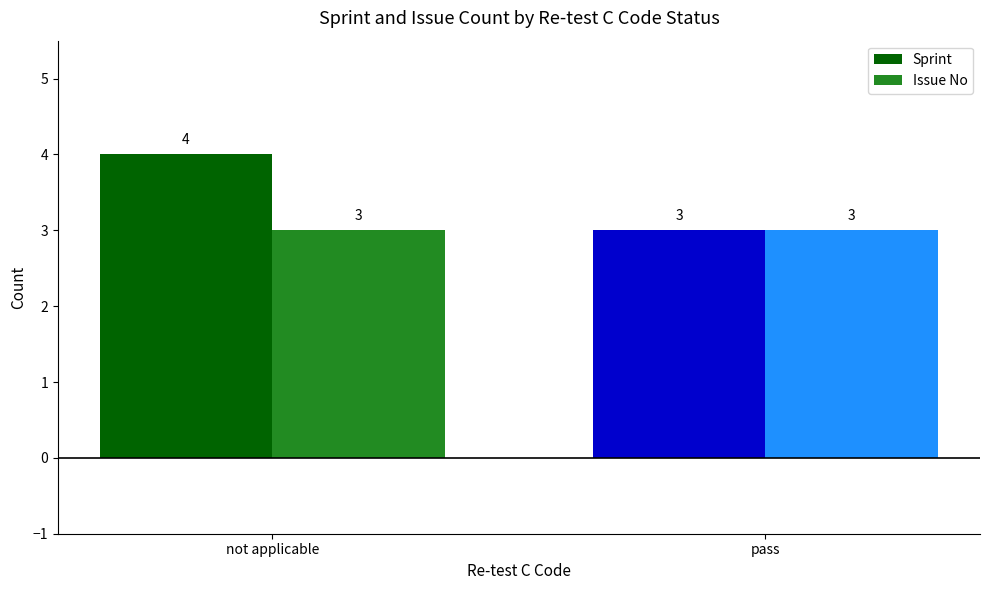

Reading left to right, transcribe all the data shown in this chart.

Sprint: not applicable=4	pass=3
Issue No: not applicable=3	pass=3